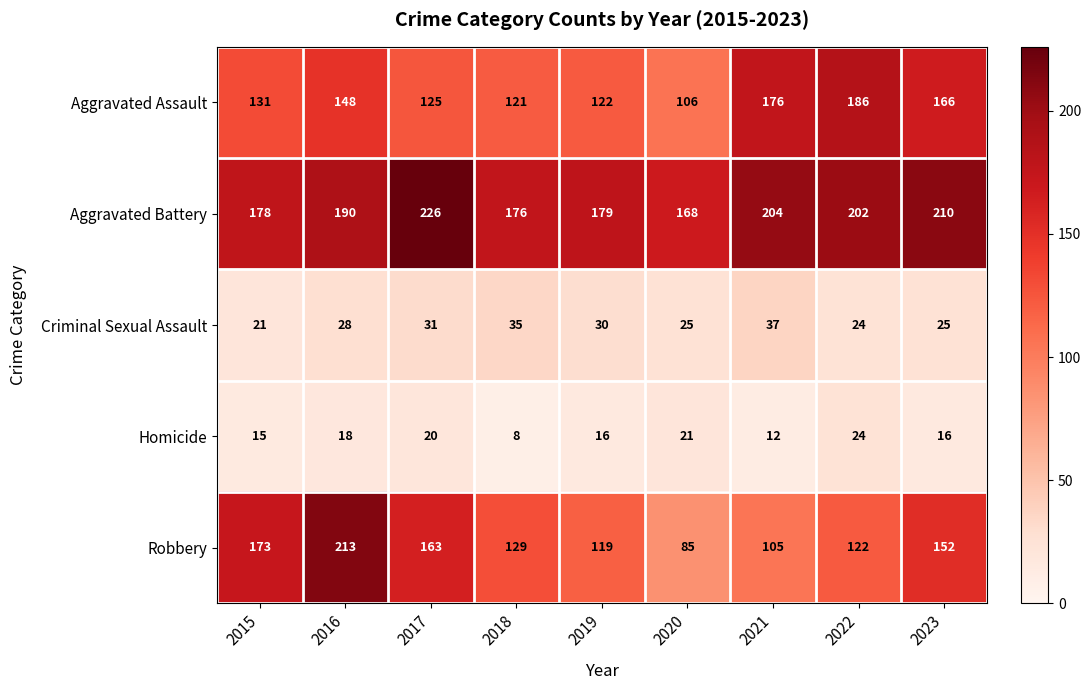

Rank the series at 2020 from highest to lowest value.

Aggravated Battery, Aggravated Assault, Robbery, Criminal Sexual Assault, Homicide